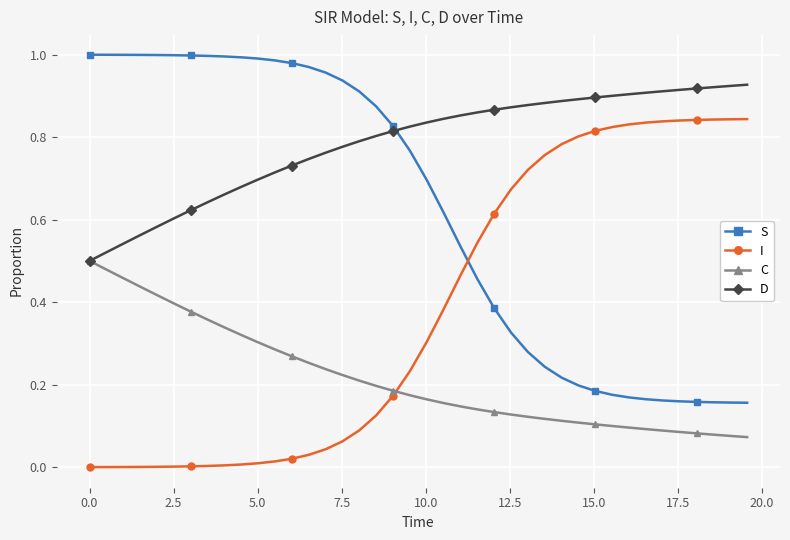

Does the chart display data point markers on the line(s)?

Yes